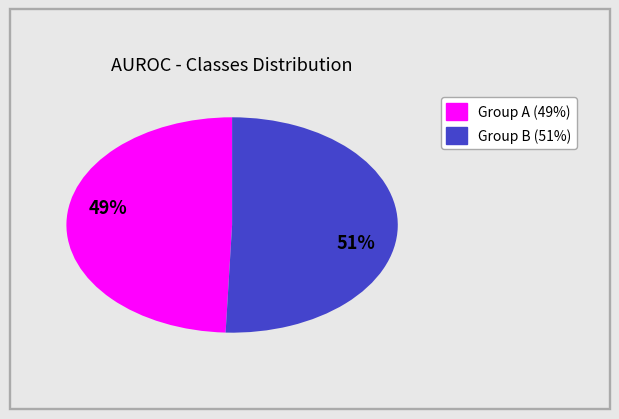

To the nearest percent, what is the average slice percentage?

50%